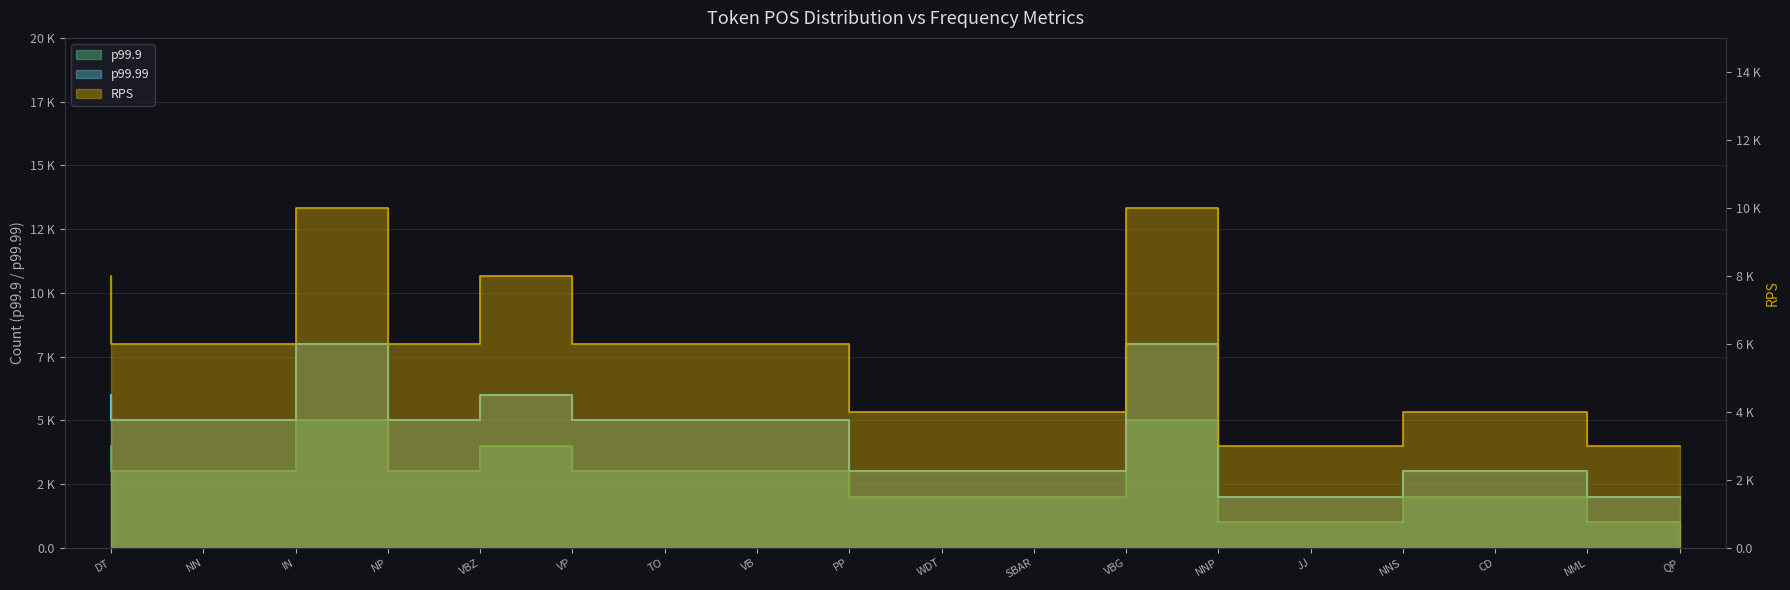

Reading left to right, what are all the values shown in this chart?

p99.9 (token_count): 4	3	3	5	3	4	3	3	3	2	2	2	5	1	1	2	2	1
p99.99 (sent_count): 6	5	5	8	5	6	5	5	5	3	3	3	8	2	2	3	3	2
RPS (doc_freq): 8	6	6	10	6	8	6	6	6	4	4	4	10	3	3	4	4	3